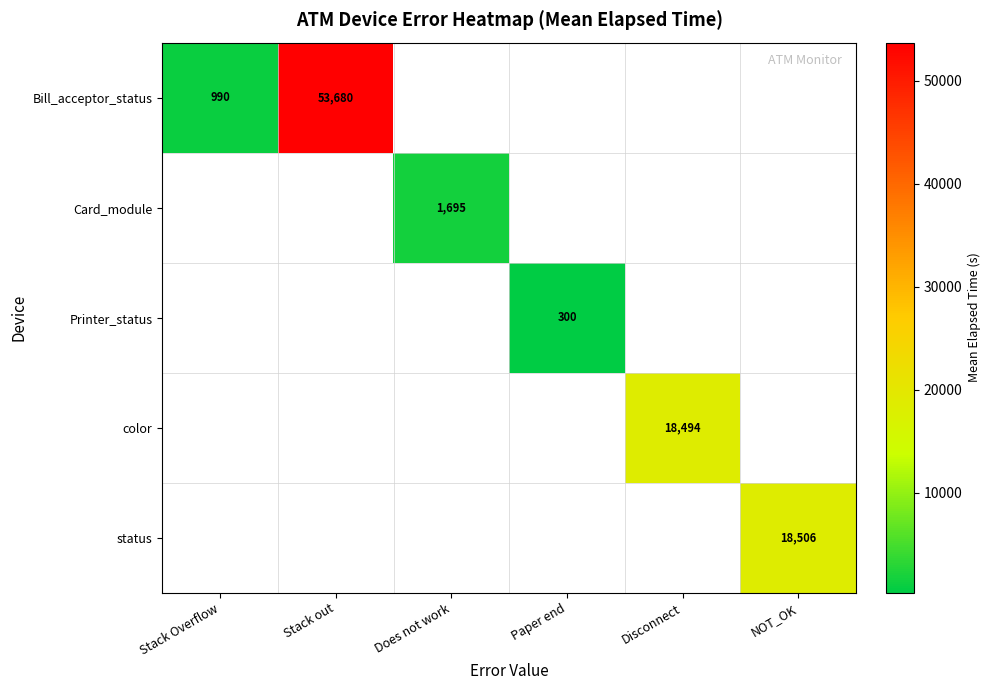

What is the total value across all series at Paper end?

300.0